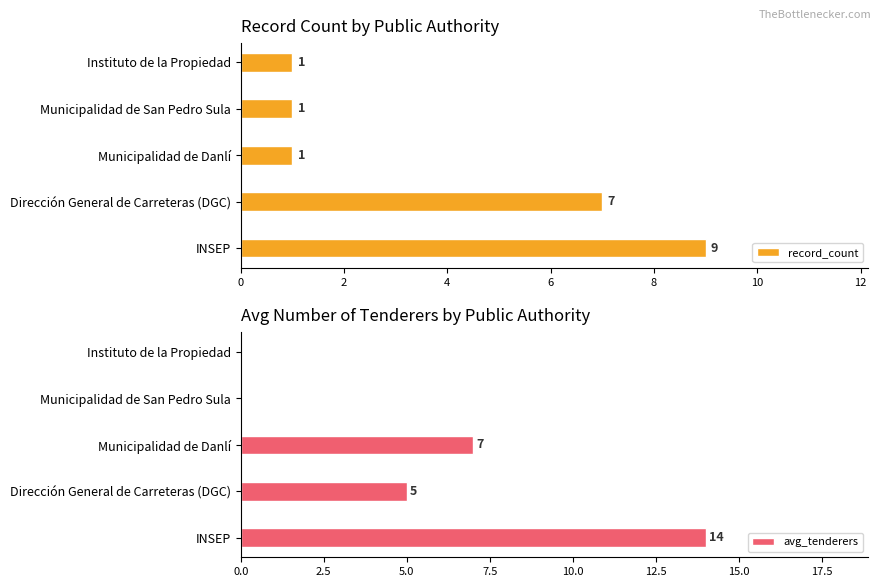

What is the value of the record_count bar at the 5th from the left?

1